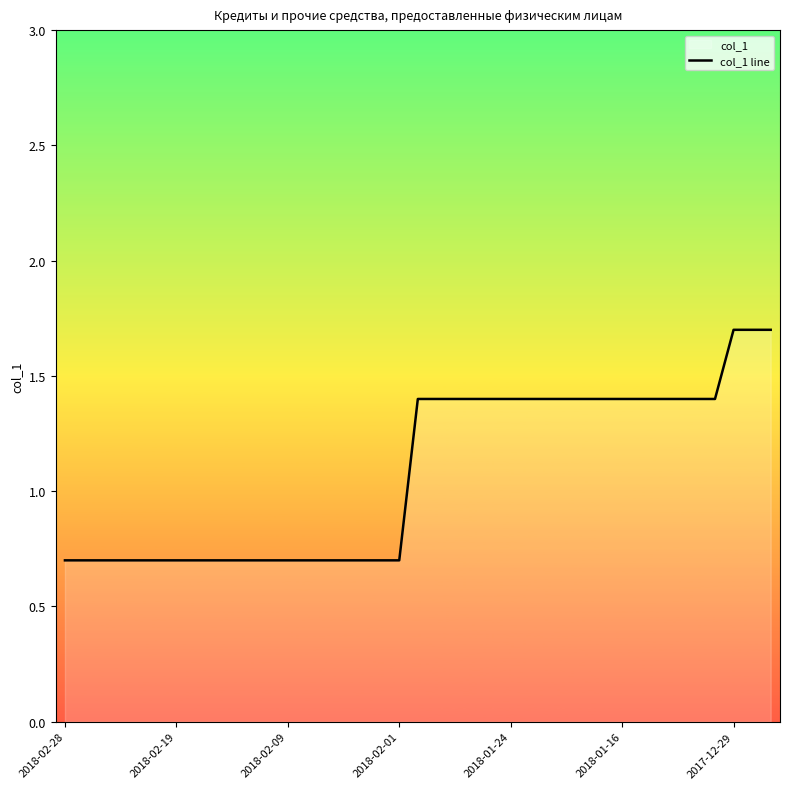

What is the difference between the maximum and minimum values?

1.0